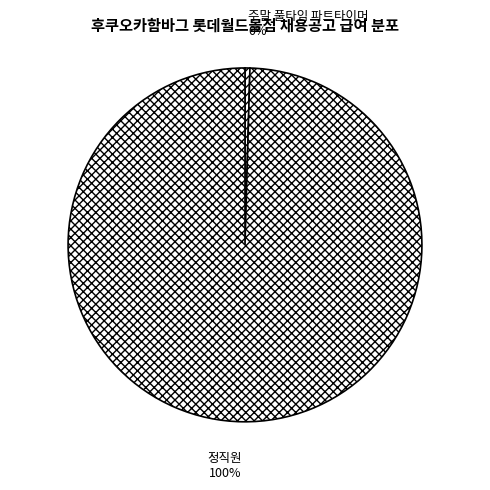

What is the smallest slice in the pie chart?

주말 풀타임 파트타이머